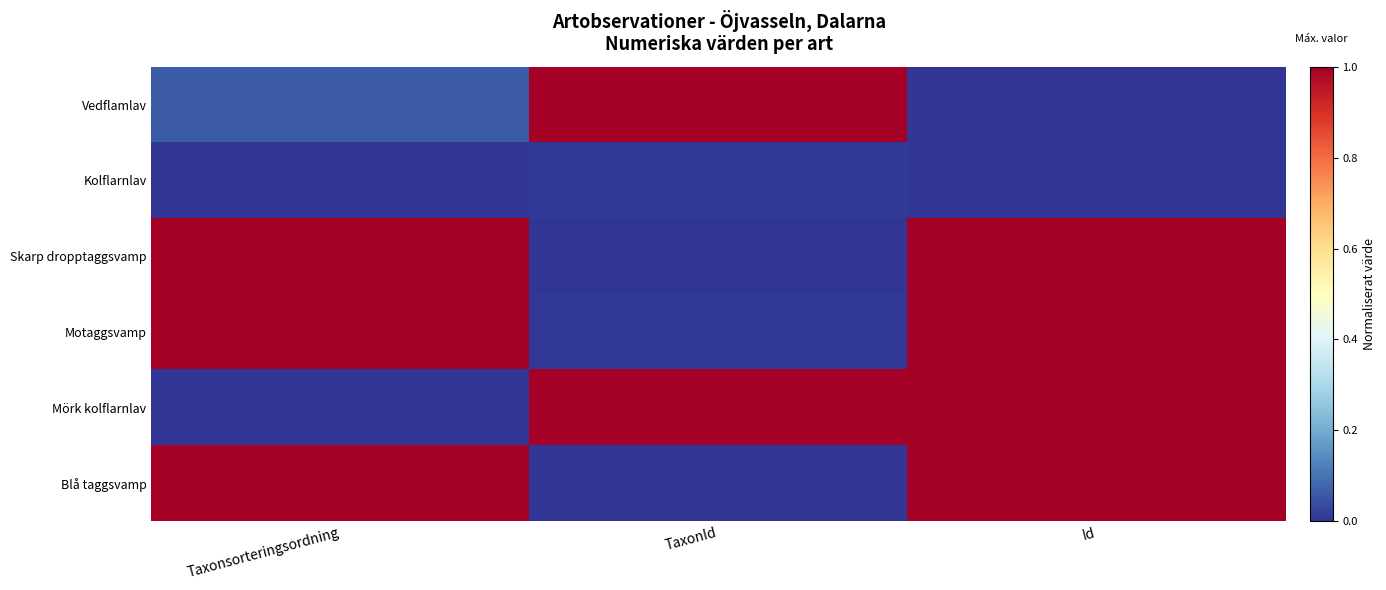

List the series in order of their peak value, highest first.

Vedflamlav, Motaggsvamp, Blå taggsvamp, Skarp dropptaggsvamp, Mörk kolflarnlav, Kolflarnlav